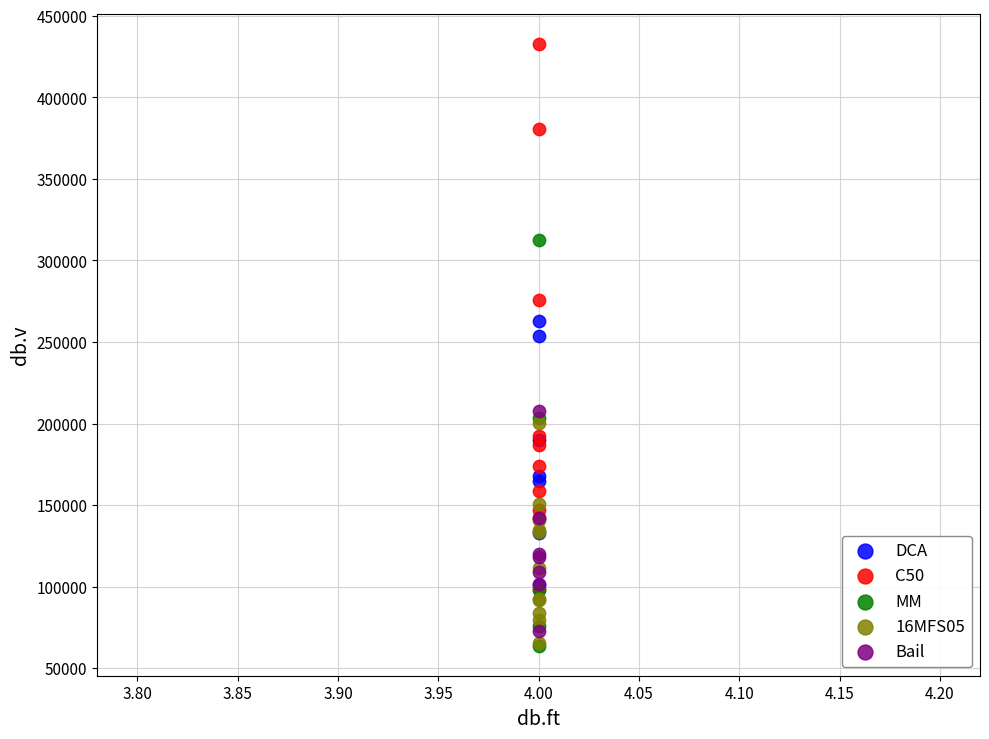

What are all the series names shown in the legend?

DCA, C50, MM, 16MFS05, Bail